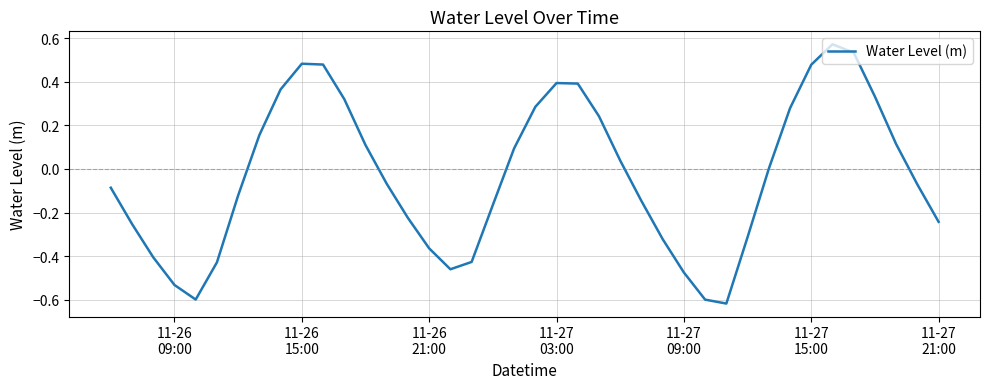

What is the difference between the maximum and minimum values?

1.2